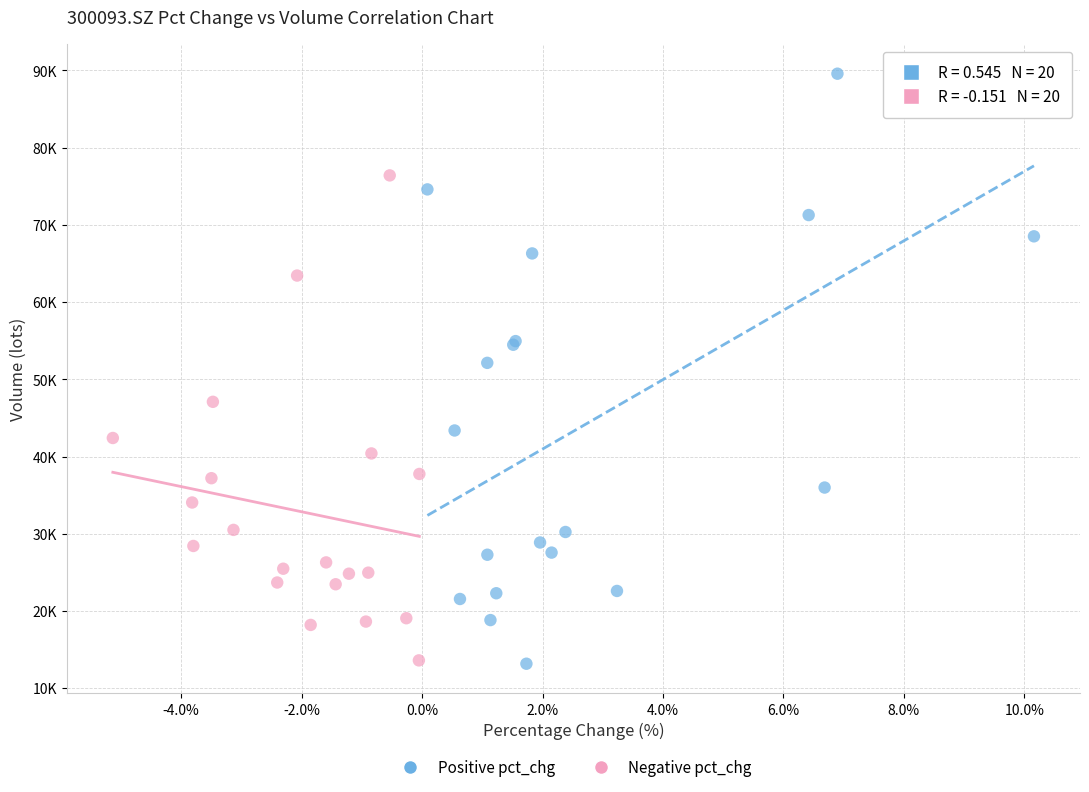

What are all the series names shown in the legend?

Positive pct_chg, Negative pct_chg